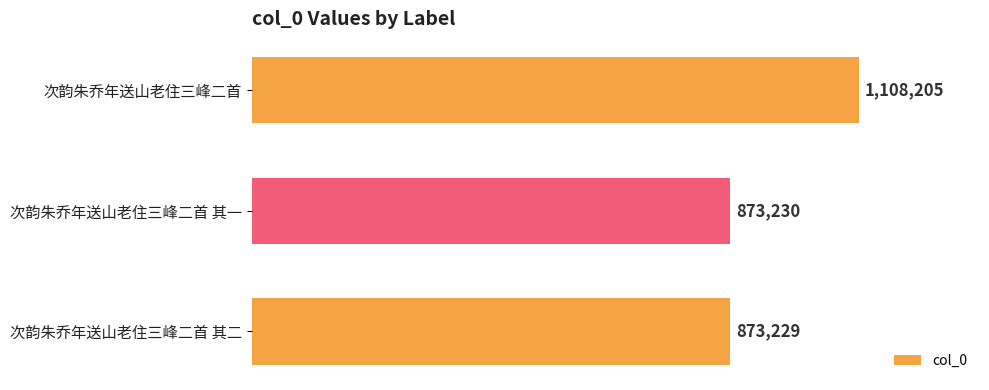

Are the bars horizontal?

Yes